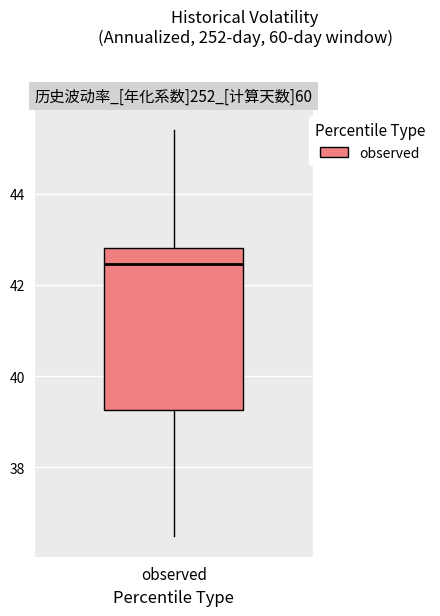

Read this box plot against the y-axis: the position of the median line, the range covered by the box, and the ends of both whiskers. The values are not printed on the chart, so give them approximately, as read against the axis.

median 42.4, box 39.2 to 42.8, whiskers 36.4 to 45.4